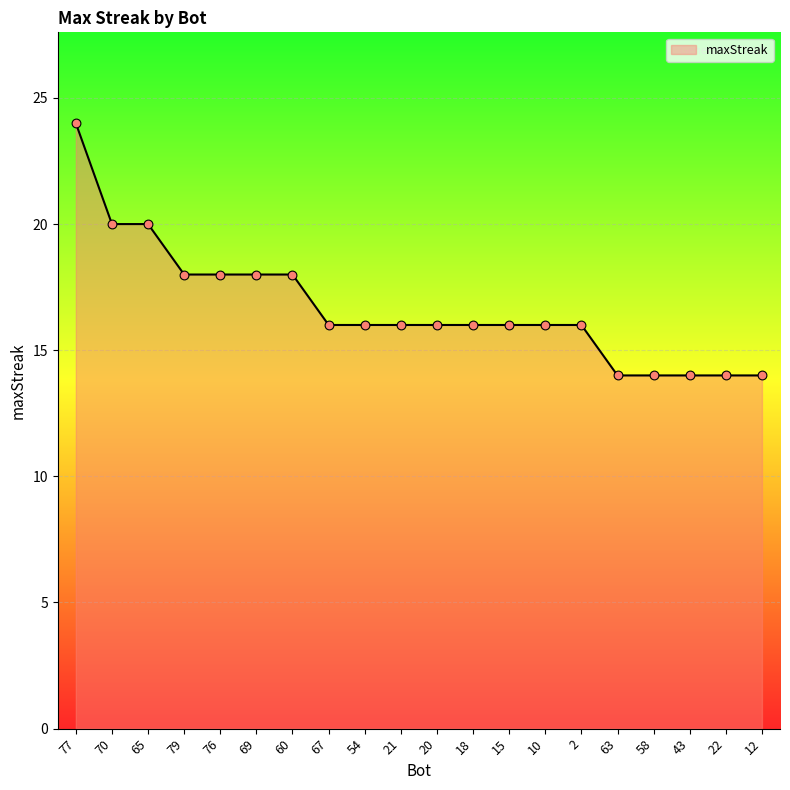

Between 69 and 21, which is larger?

69